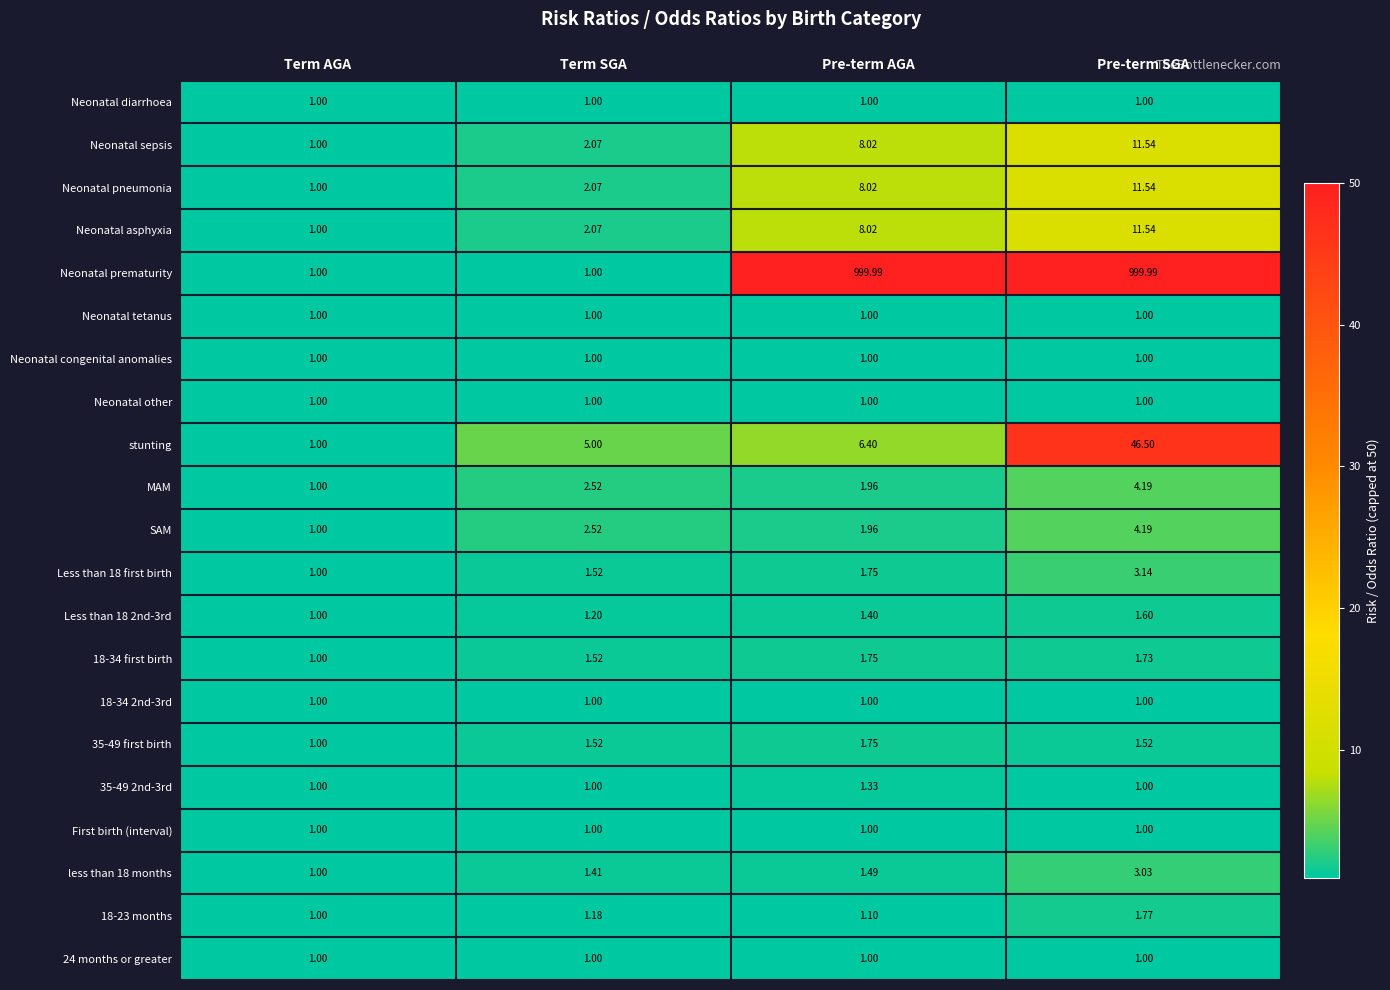

At which category is the sum across all series the highest?

Pre-term SGA